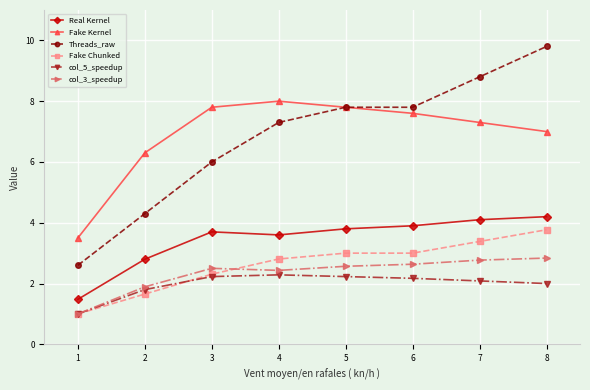

Which category has the lowest value in the Fake Chunked series?

1